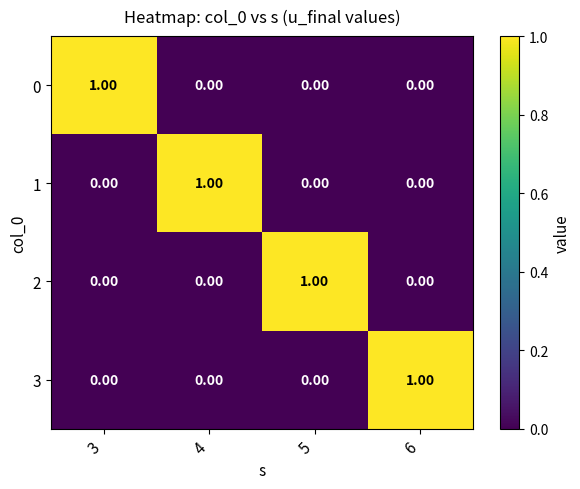

At how many categories does at least one series exceed 0?

4